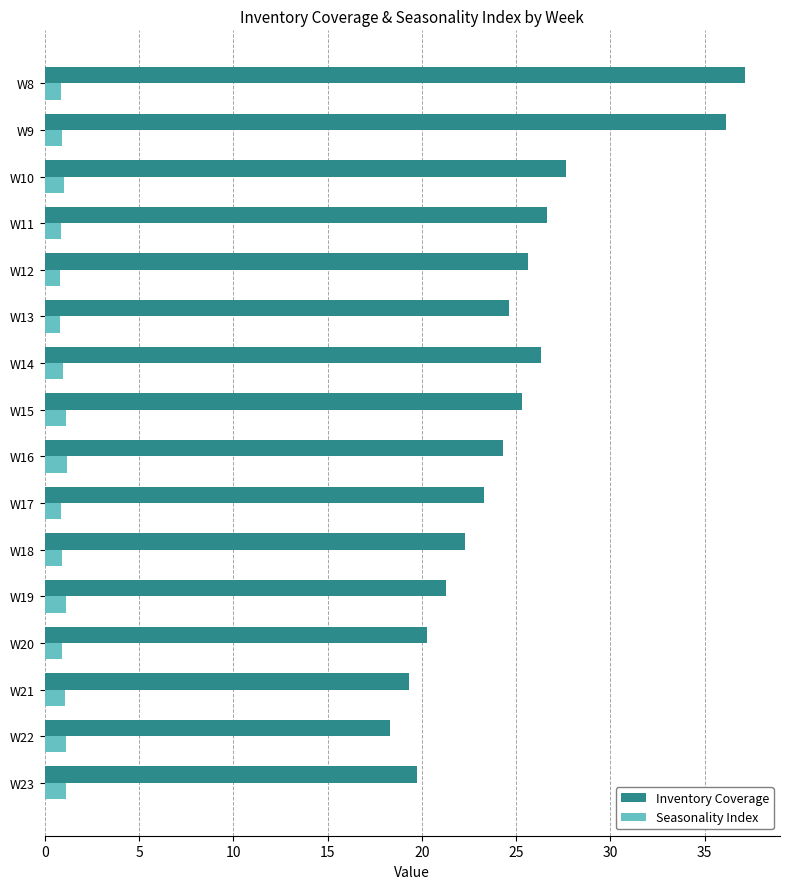

What is the smallest value displayed?

0.8